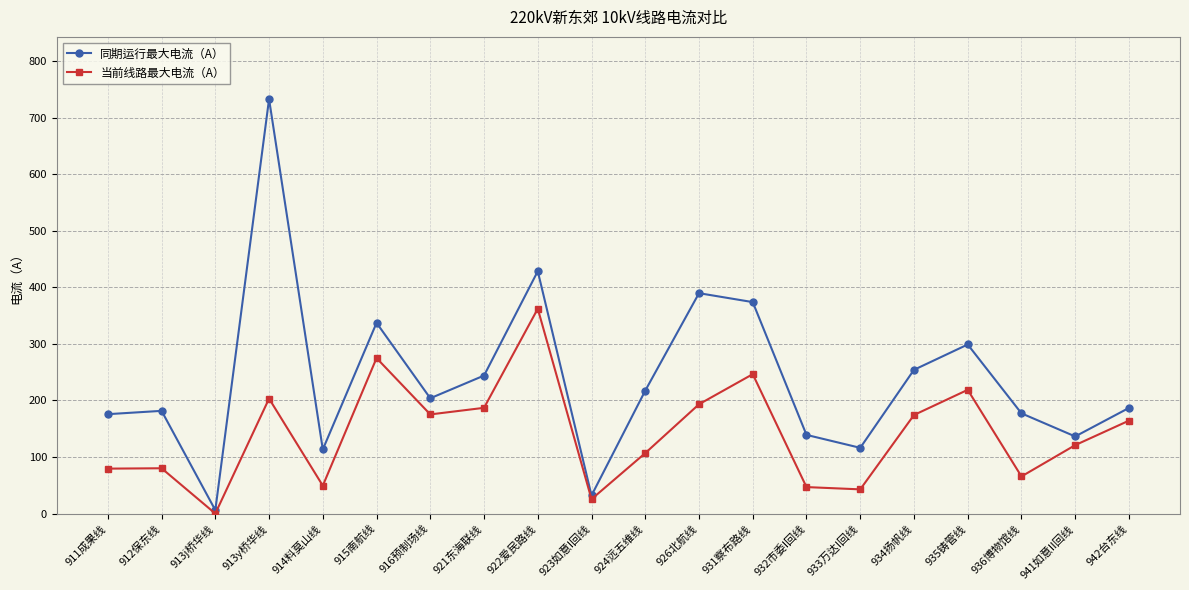

List the series in order of their peak value, lowest first.

当前线路最大电流（A）, 同期运行最大电流（A）